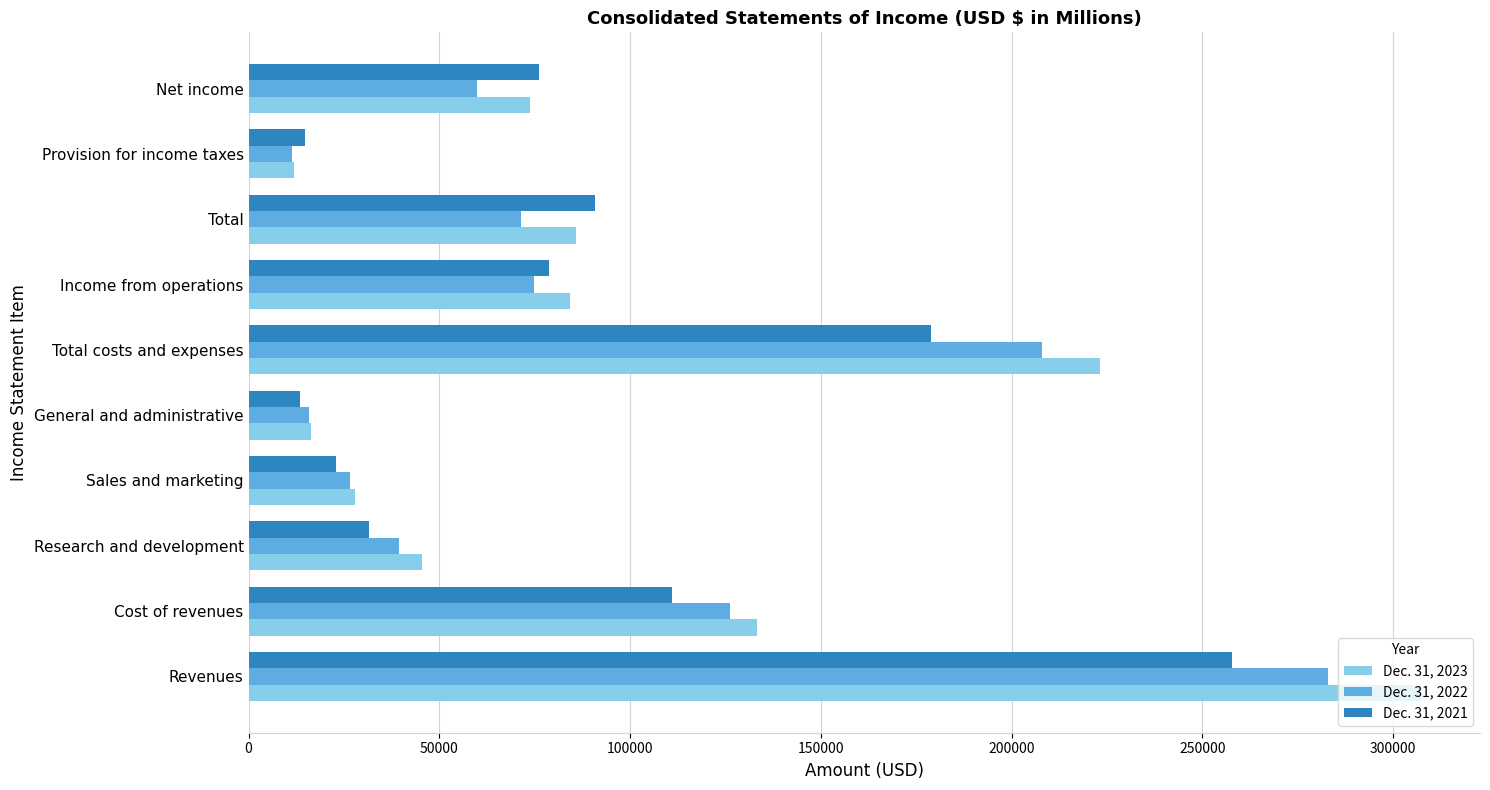

Rank the series at Sales and marketing from lowest to highest value.

Dec. 31, 2021, Dec. 31, 2022, Dec. 31, 2023